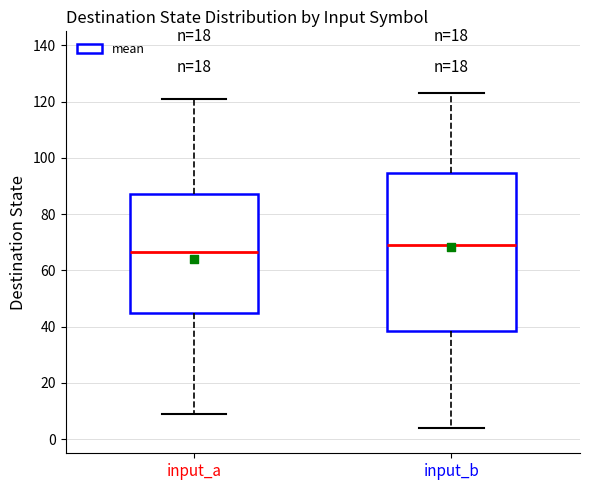

Which box's median line is the highest?

input_b